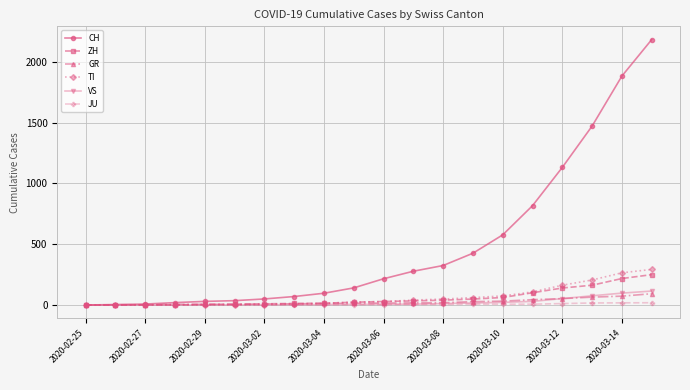

Which series has the largest total across all categories?

CH